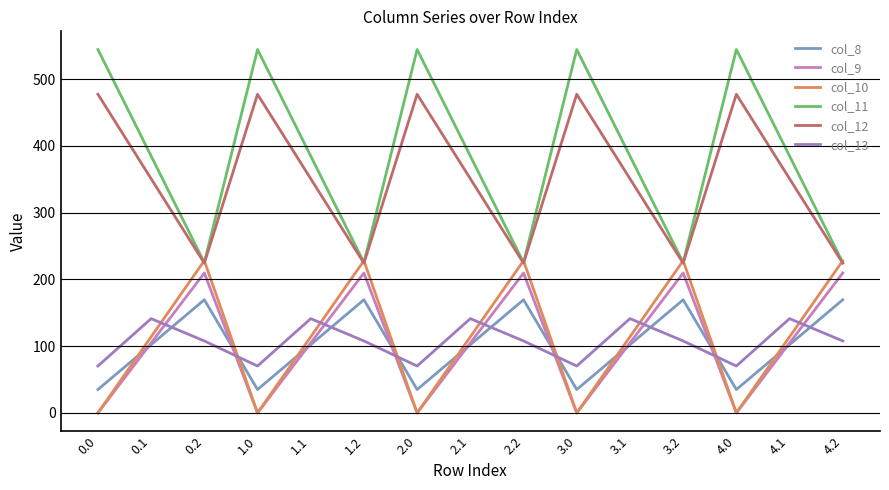

How many values in the col_12 series are below 350?

5